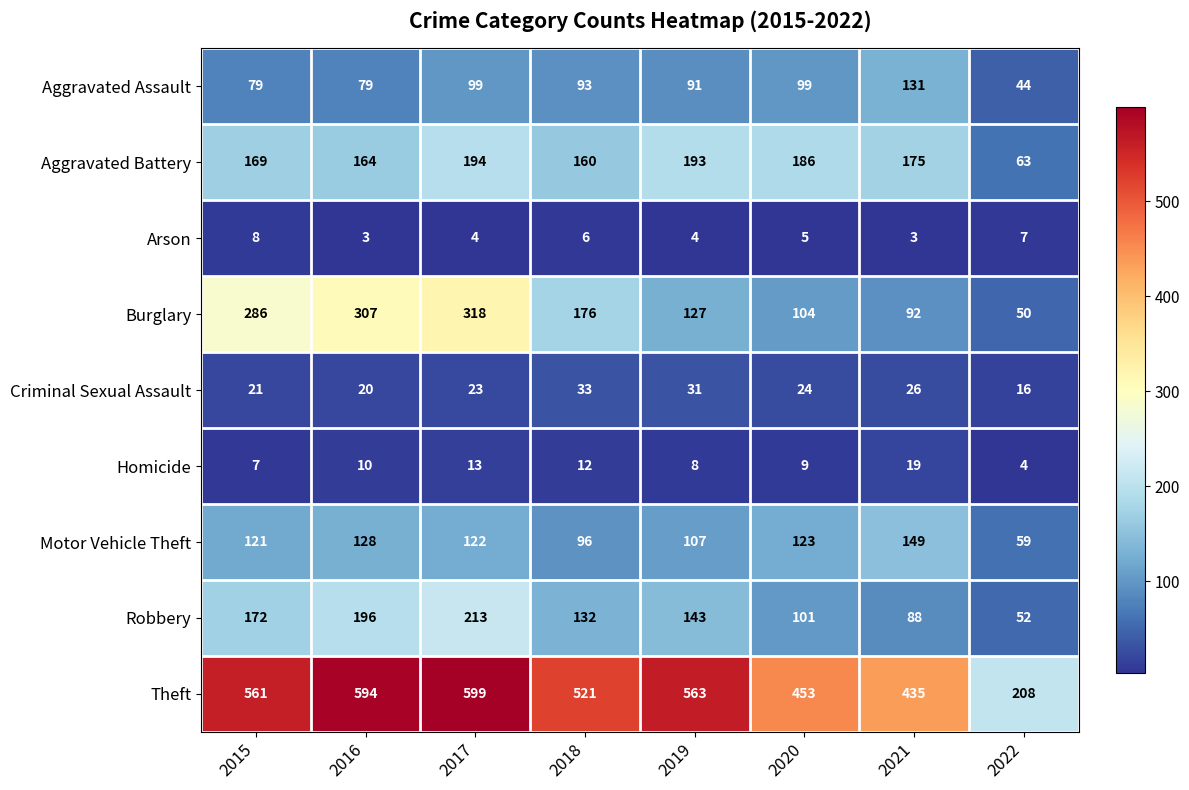

What is the difference between the second highest and minimum values in the Burglary series?

257